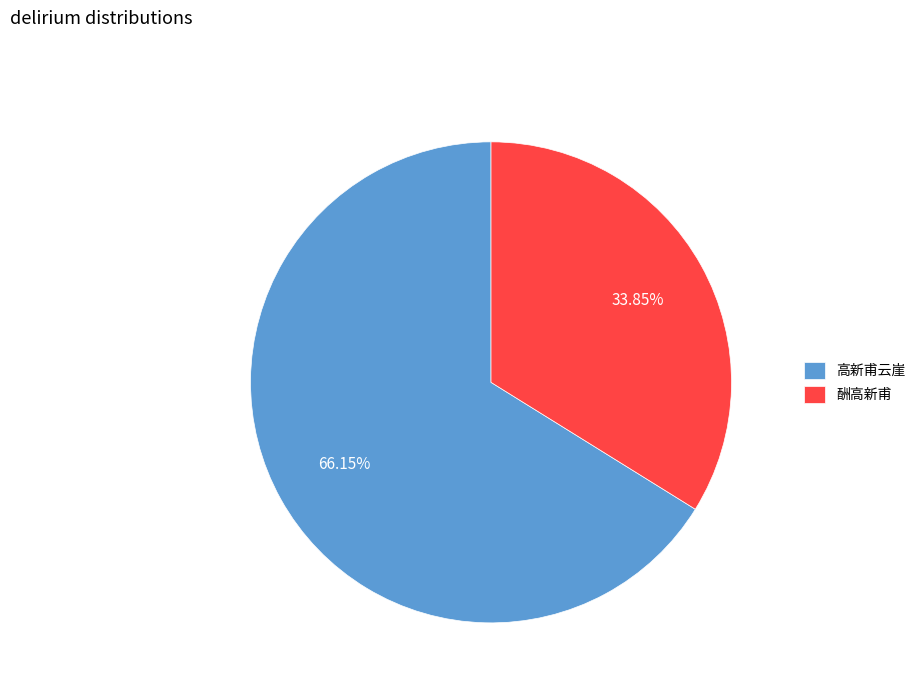

What percentage is the 酬高新甫 slice, to the nearest percent?

34%